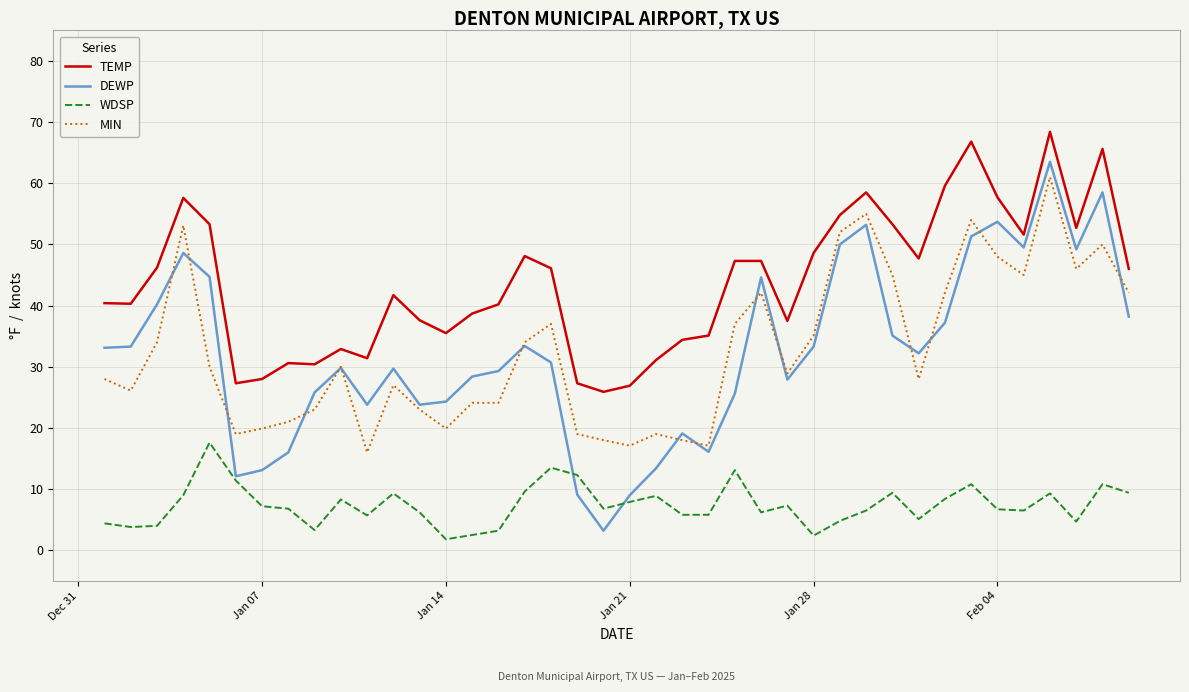

How many categories are shown in the chart?

40